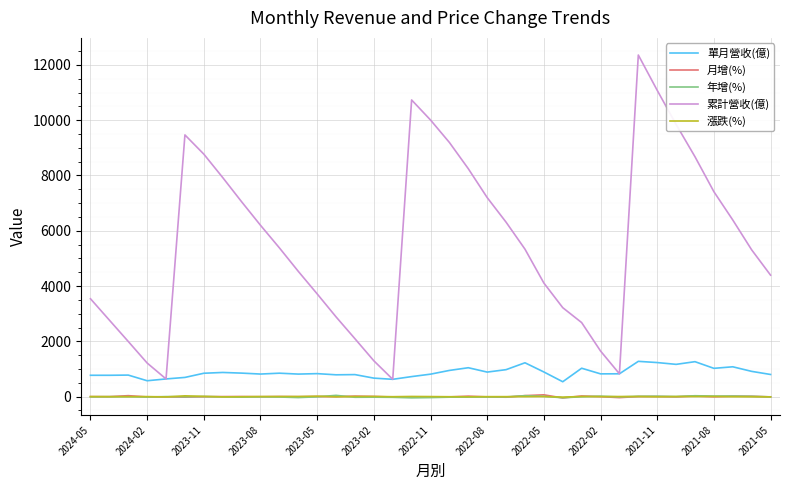

Which series has the largest total across all categories?

累計營收(億)